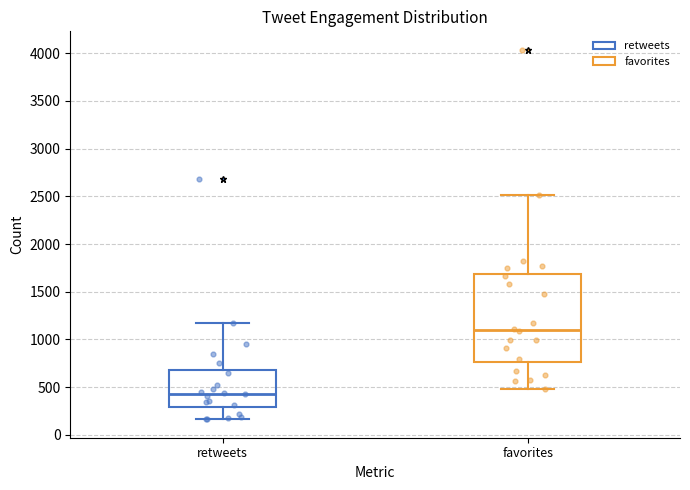

Reading left to right, transcribe this box plot: for each box, give where its median line is, the range the box spans, and where its two whiskers end, as read against the y-axis. The values are not printed on the chart, so give them approximately, as read against the axis.

retweets: median 450, box 300 to 700, whiskers 150 to 1150
favorites: median 1100, box 750 to 1700, whiskers 500 to 2500